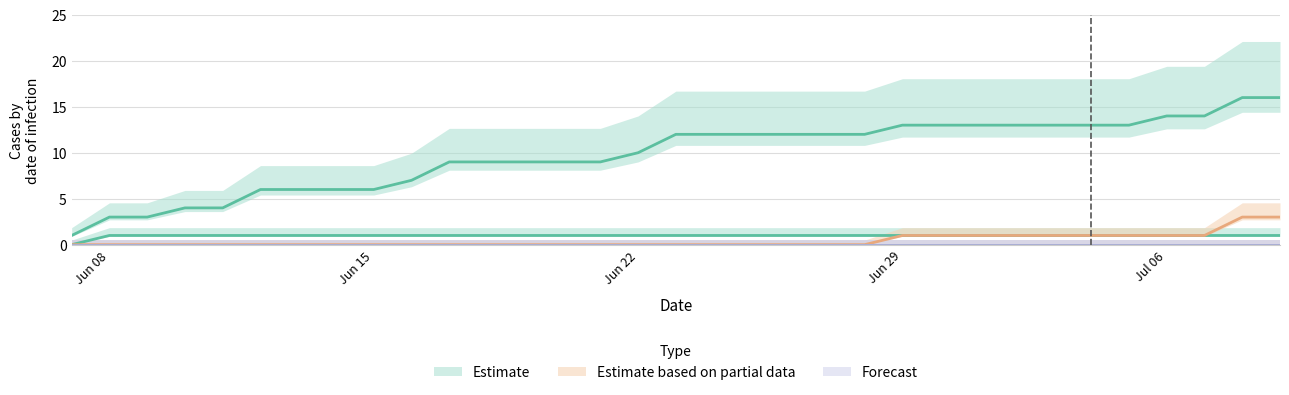

The value of CH at 10 is 13. True or false?

False